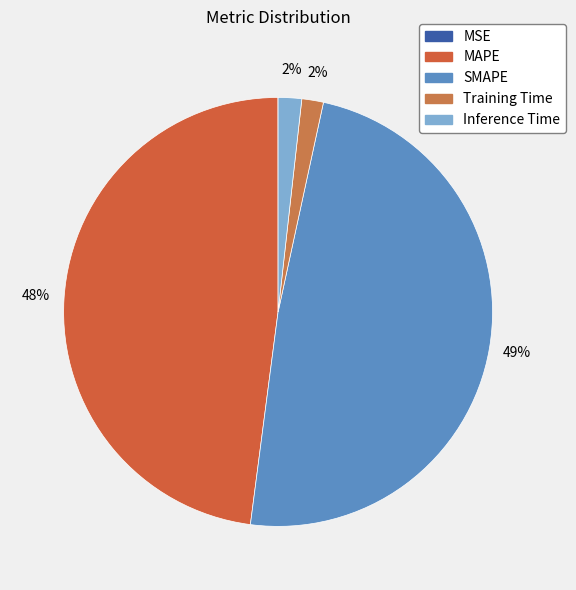

Is it true that MSE is 0% of the pie?

True